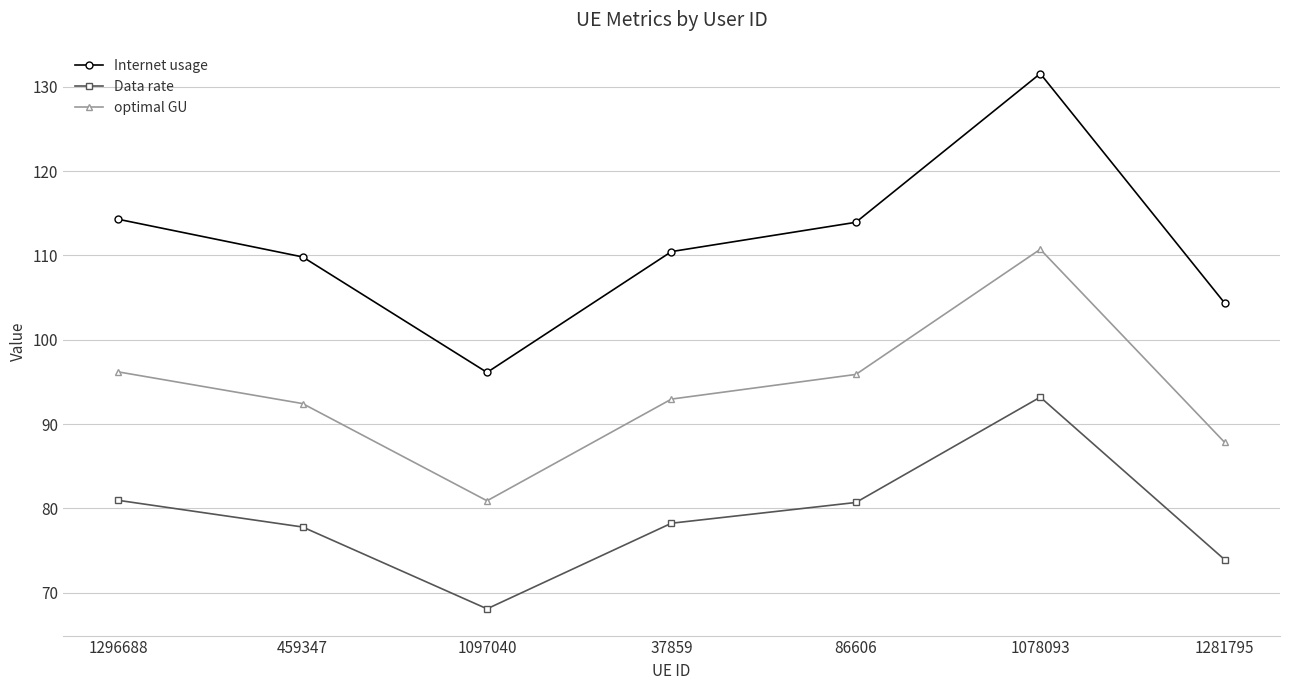

What is the highest value of the Data rate series?

93.2